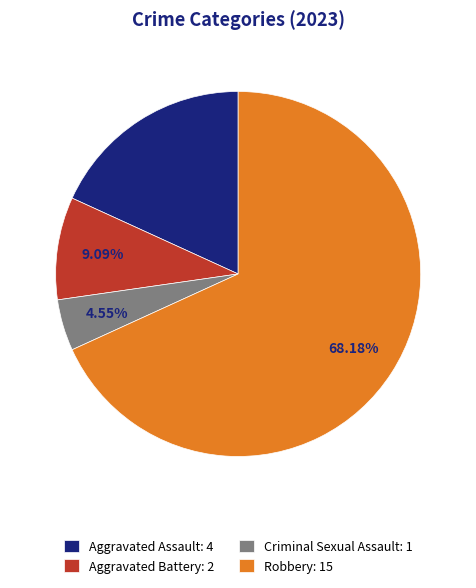

Rank the categories by value from lowest to highest.

Criminal Sexual Assault, Aggravated Battery, Aggravated Assault, Robbery